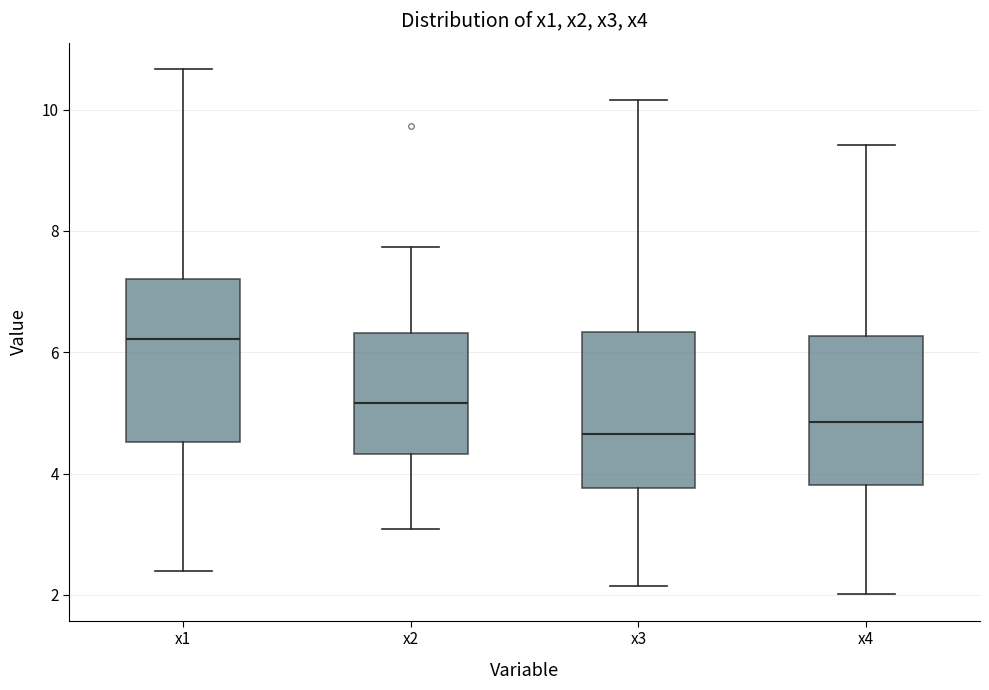

Where does the median line of the box for x3 sit on the y-axis? The values are not printed on the chart, so give them approximately, as read against the axis.

4.6